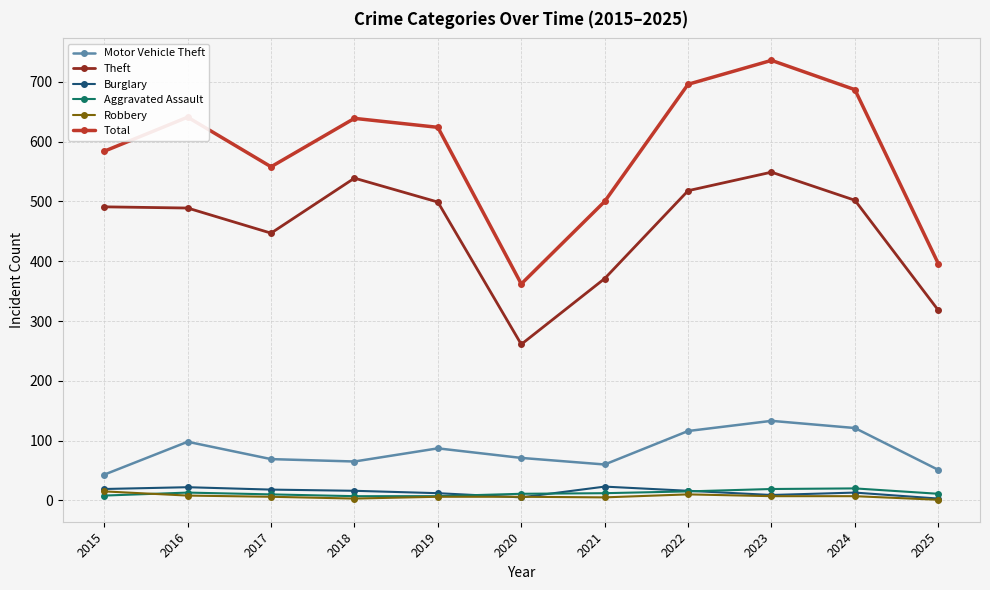

Is it true that Total equals 113 at 2020?

False